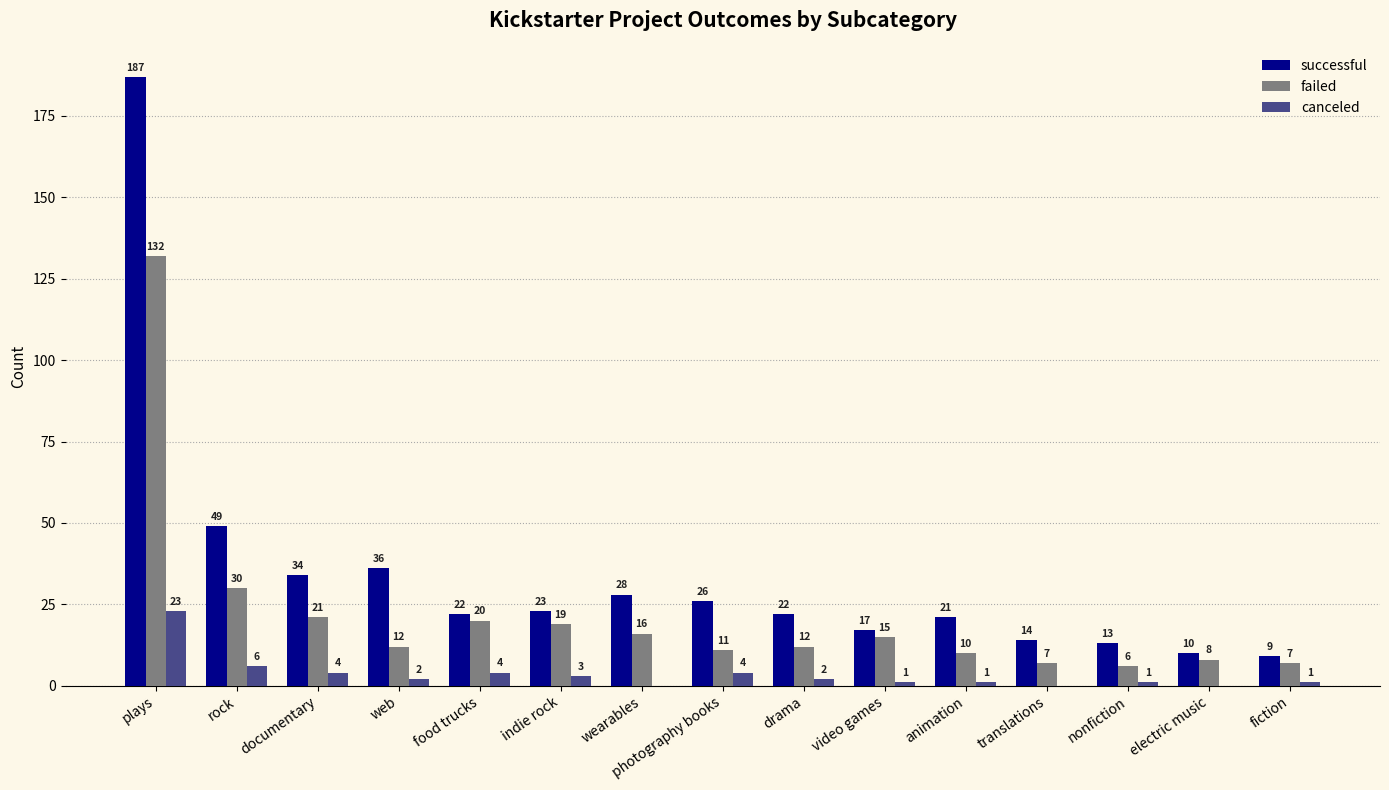

What is the average value of the successful series?

34